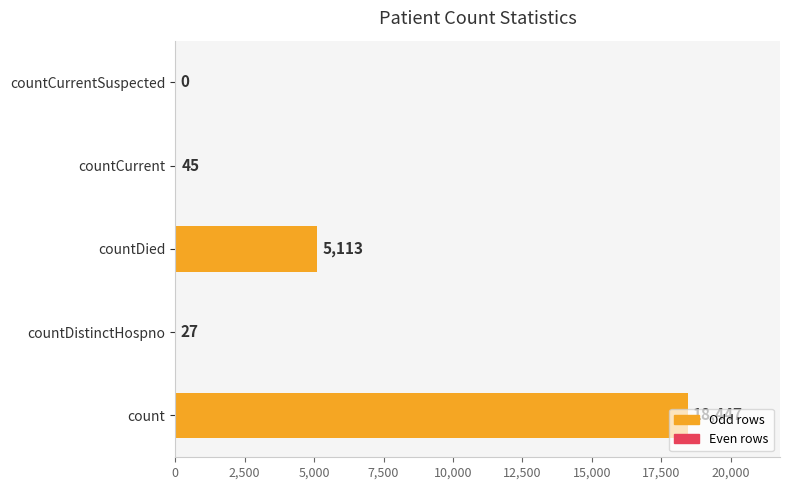

Read the value at countDied, to the nearest 50.

5100